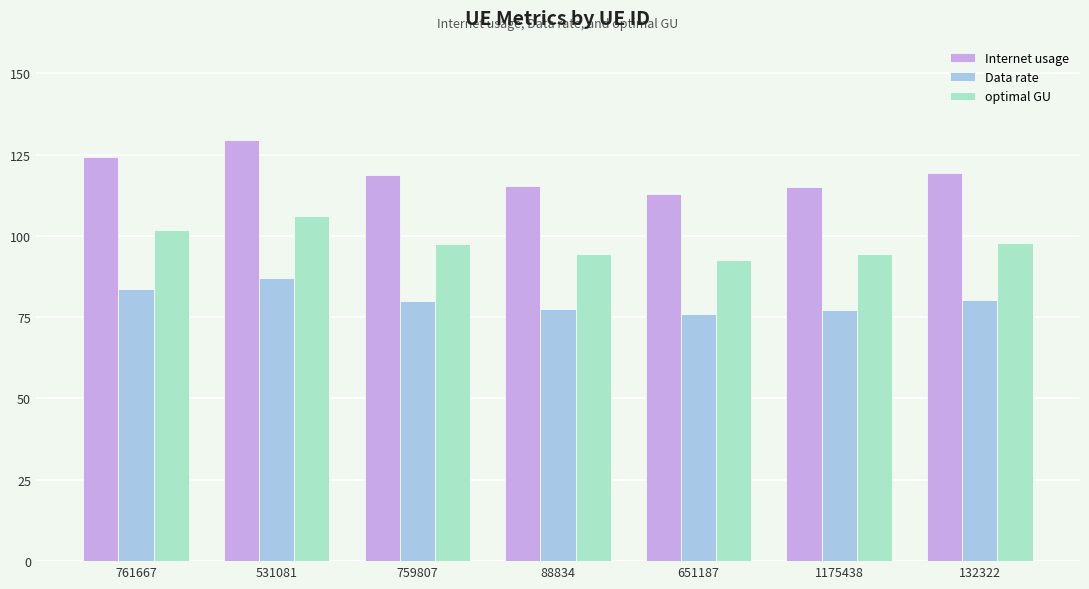

What is the minimum value for Data rate?

76.0